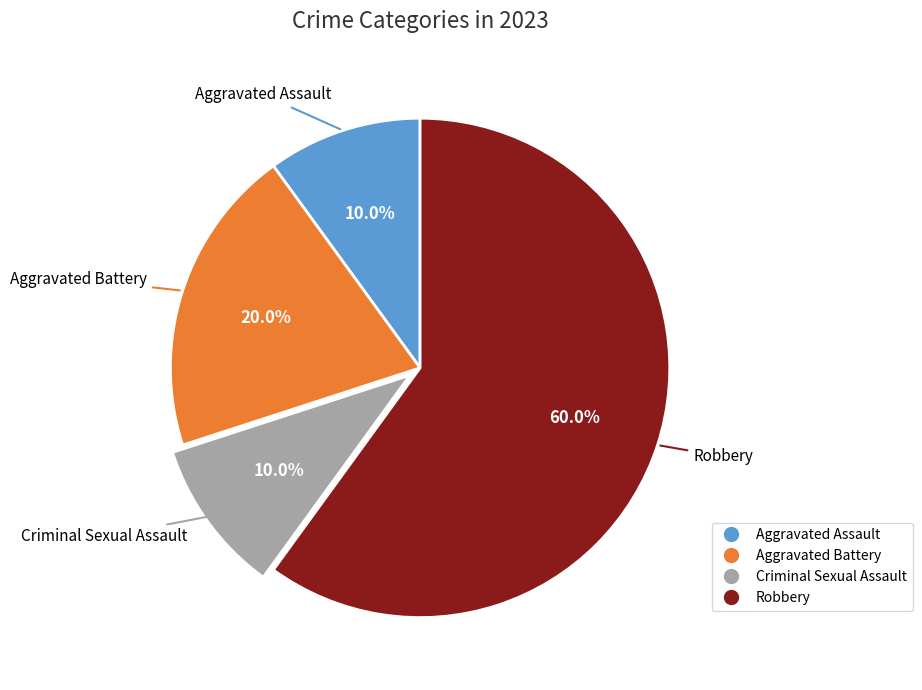

What percentage is the Robbery slice, to the nearest percent?

60%